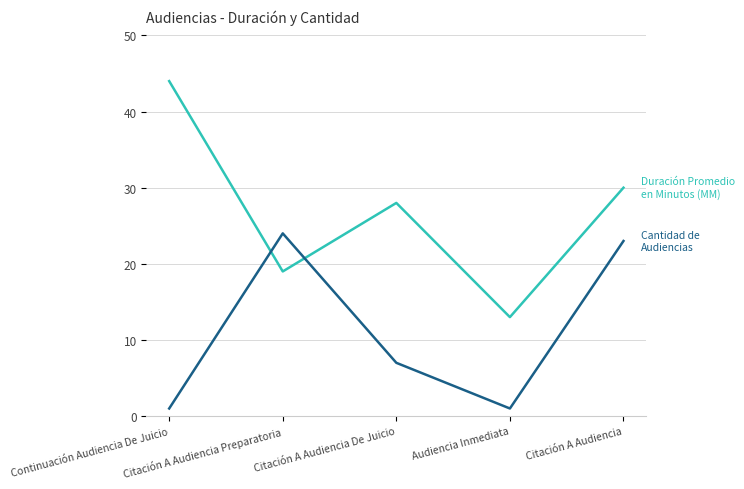

What is the total value across all series at Audiencia Inmediata?

14